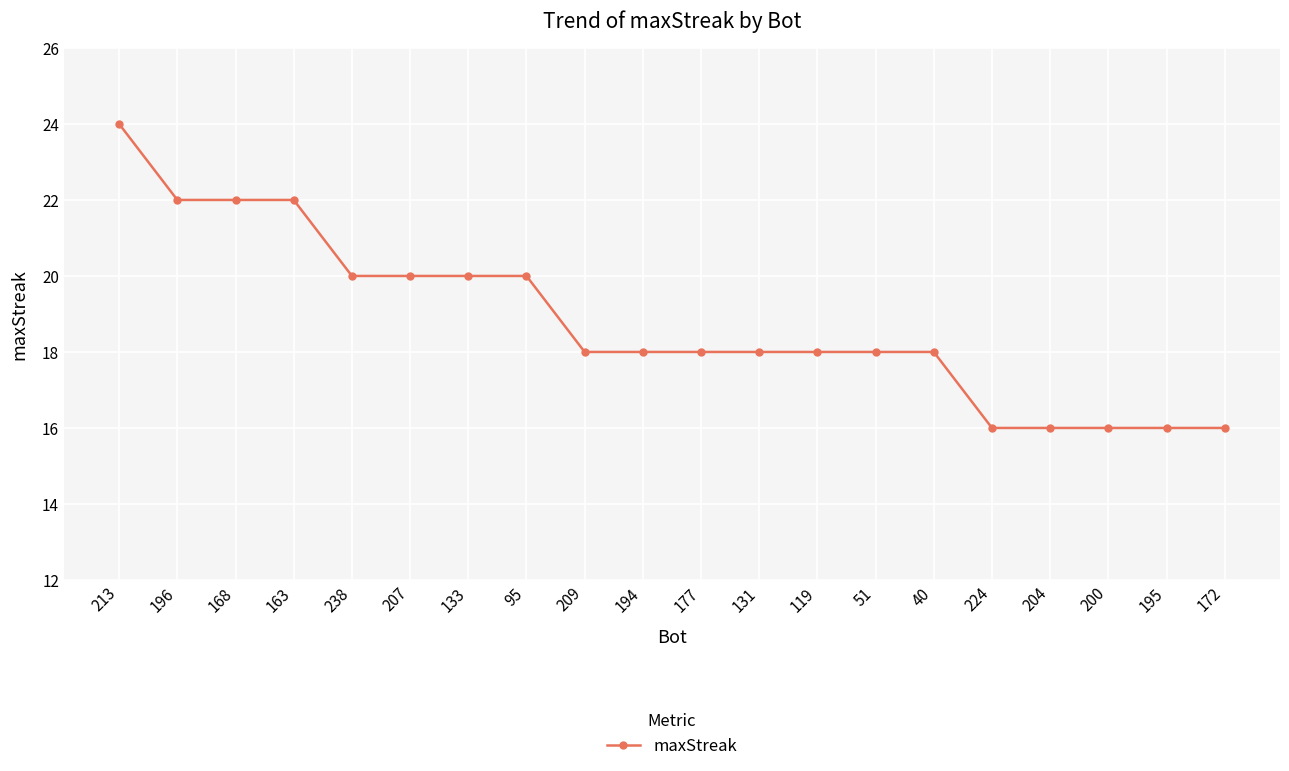

What is the value of the 12th point from the left?

18